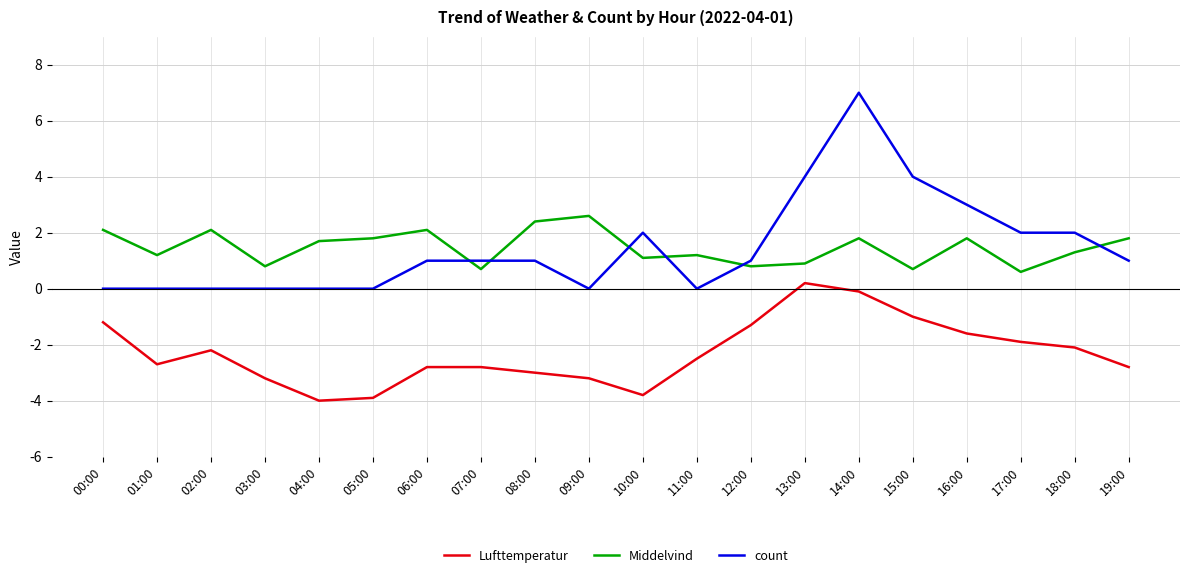

Which series changed the most between 10:00 and 12:00?

Lufttemperatur